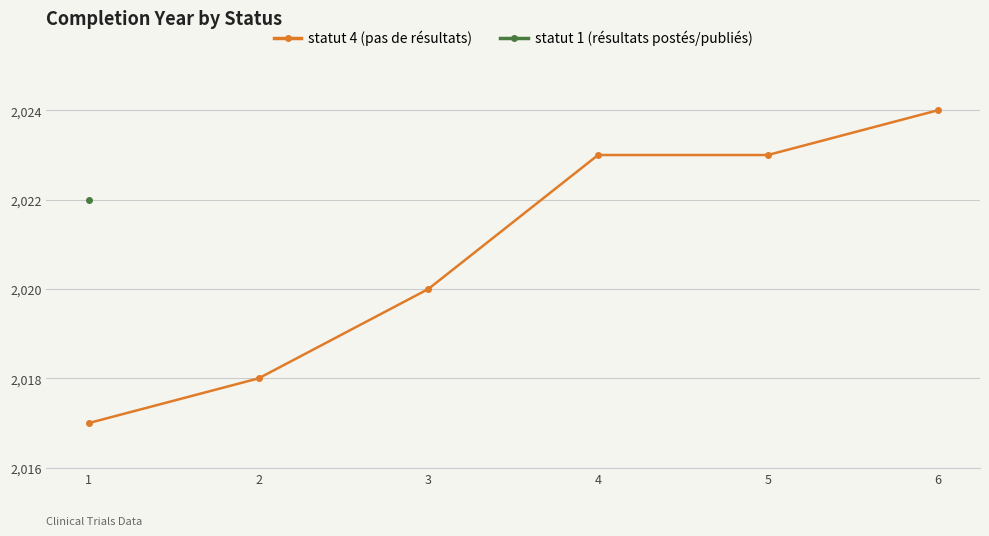

What is the value of the 6th point from the left?

2024